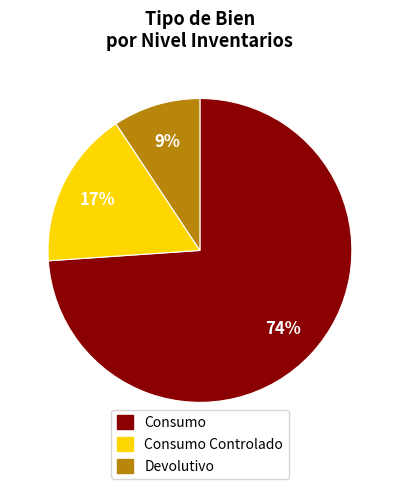

To the nearest percent, what is the average slice percentage?

33%